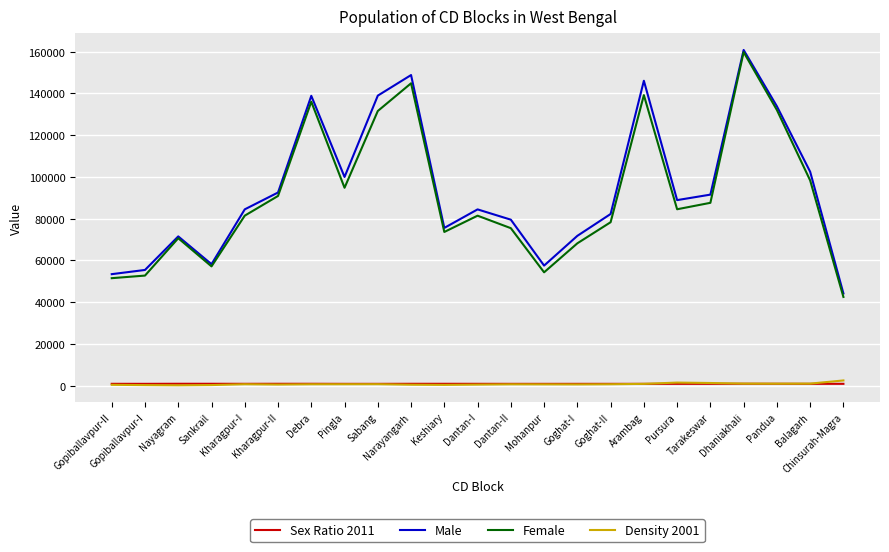

What is the total value across all series at Sankrail?

116771